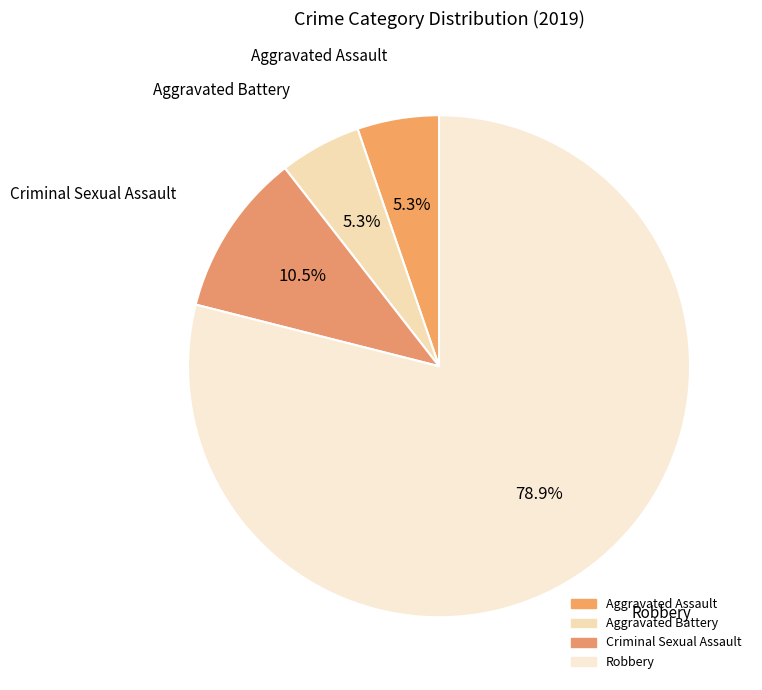

How many slices are in this pie chart?

4